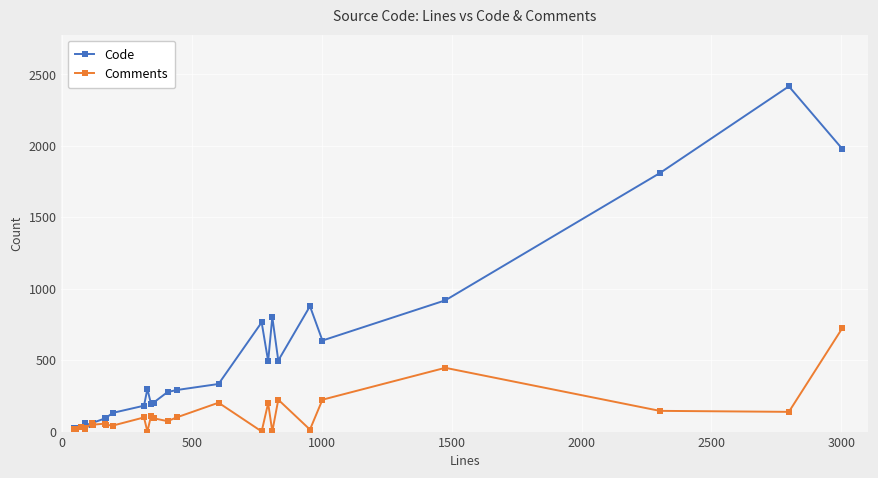

True or false: Comments and Code cross at least once.

True